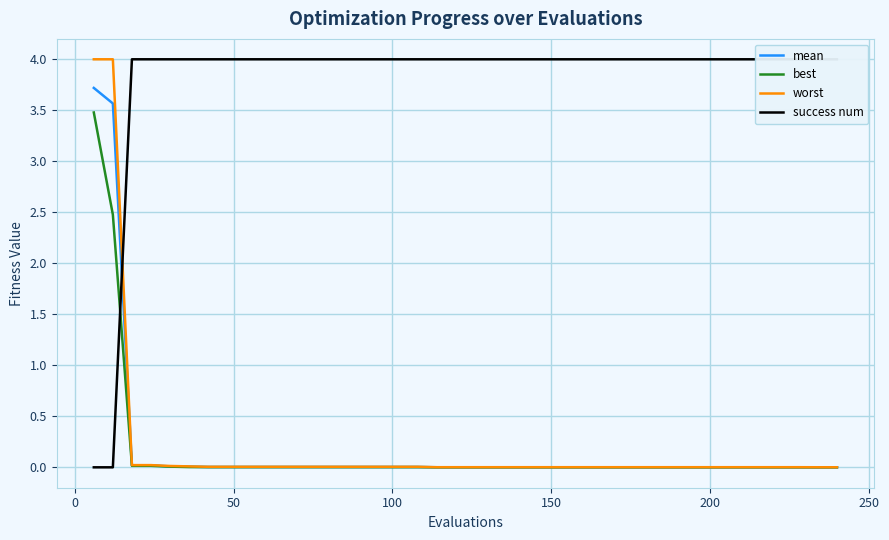

Which series has the largest total across all categories?

success num